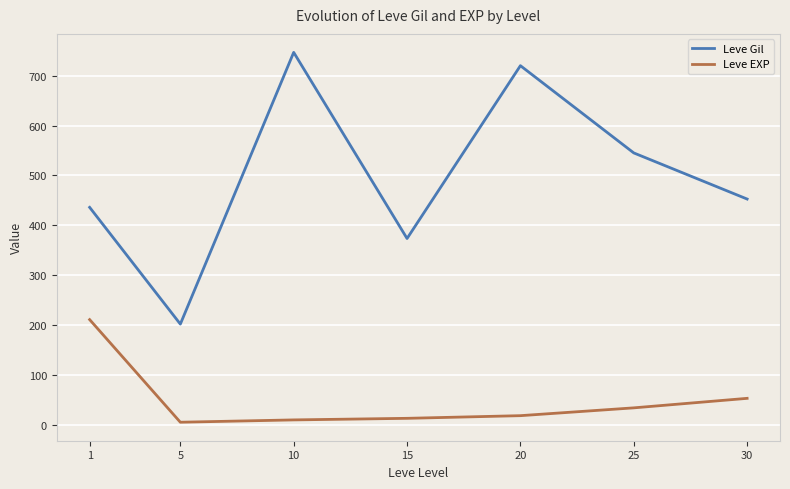

What is the difference between the maximum and second lowest values in the Leve Gil series?

373.3